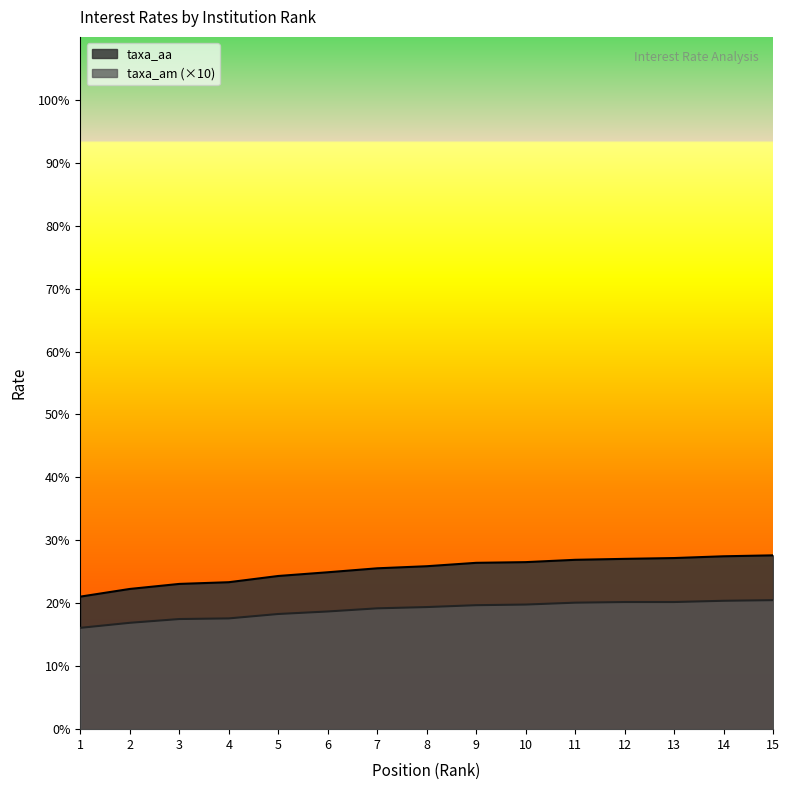

At which label does taxa_am reach its peak?

15